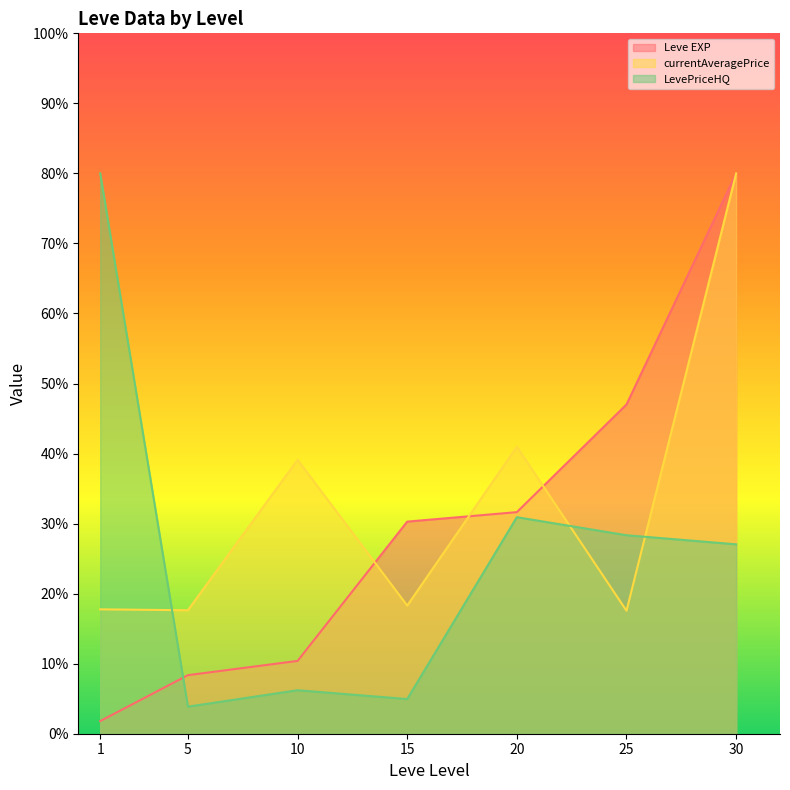

What is the value of the Leve EXP line point at the 4th from the left?

30.3